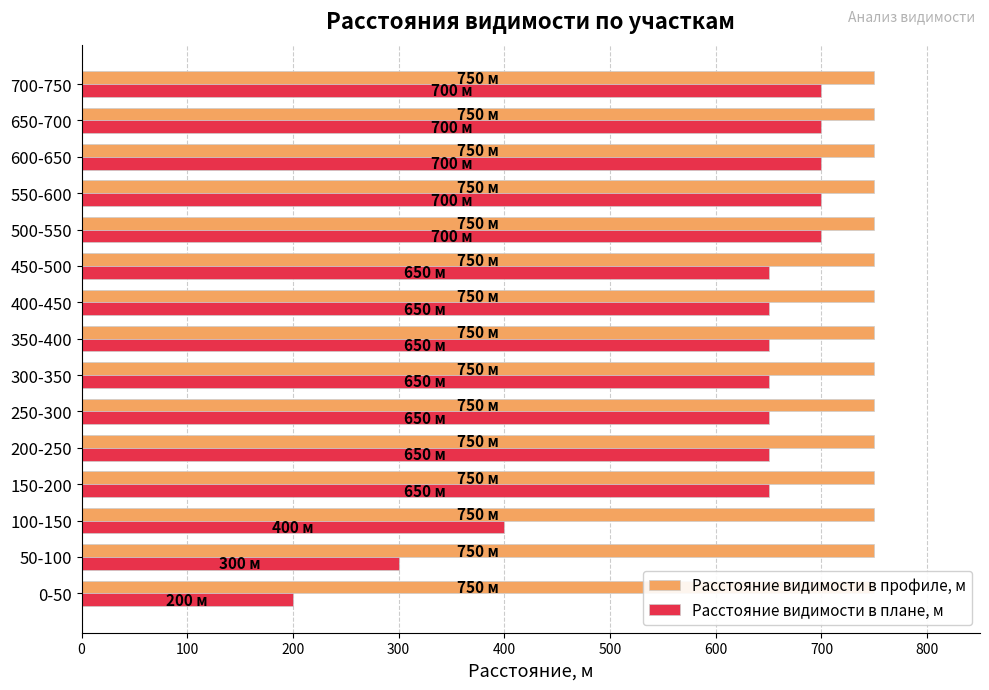

What are all the series names shown in the legend?

Расстояние видимости в профиле, м, Расстояние видимости в плане, м